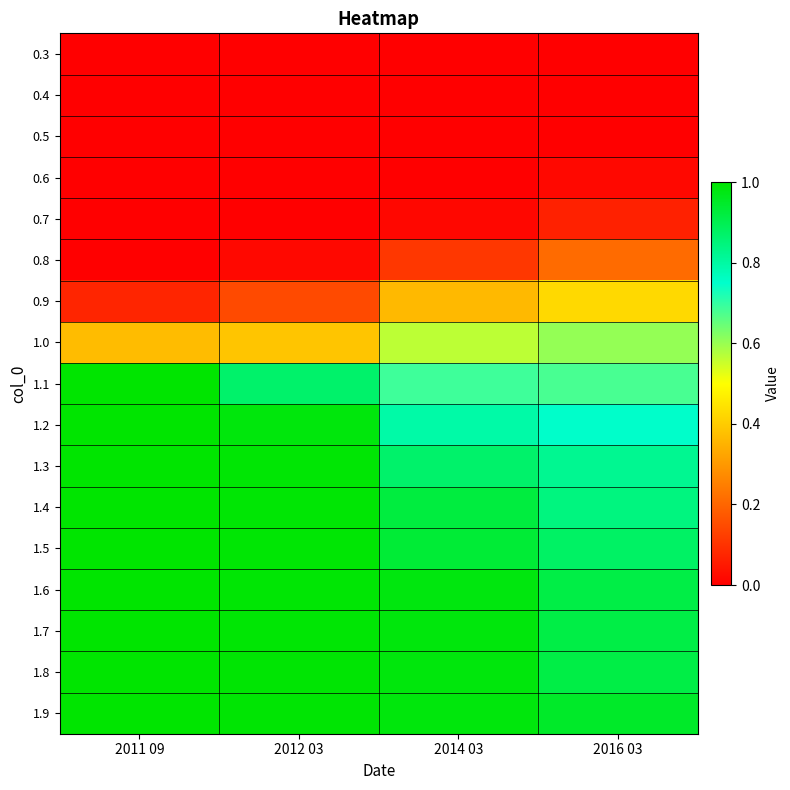

Rank the series by their maximum value, from highest to lowest.

1.9, 1.8, 1.7, 1.6, 1.5, 1.4, 1.3, 1.2, 1.1, 1.0, 0.9, 0.8, 0.7, 0.6, 0.5, 0.4, 0.3